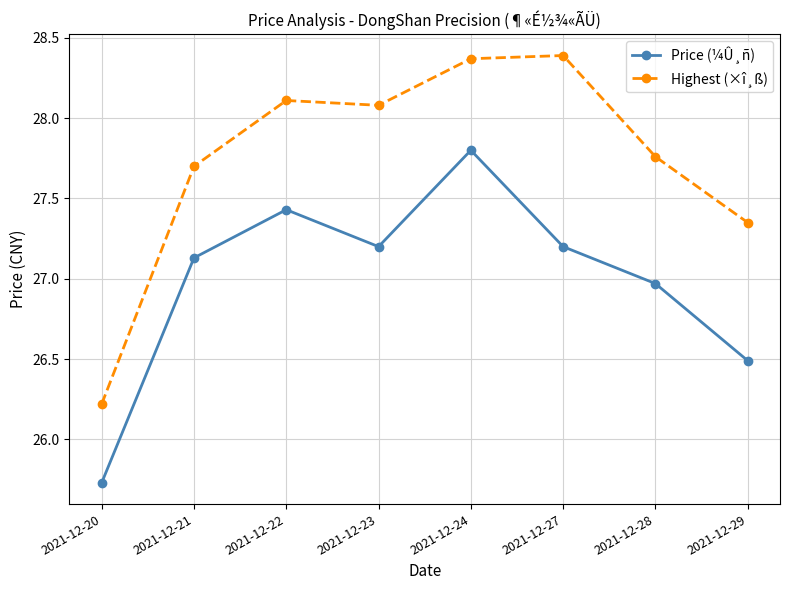

What are all the series names shown in the legend?

Price (¼Û¸ñ), Highest (×î¸ß)